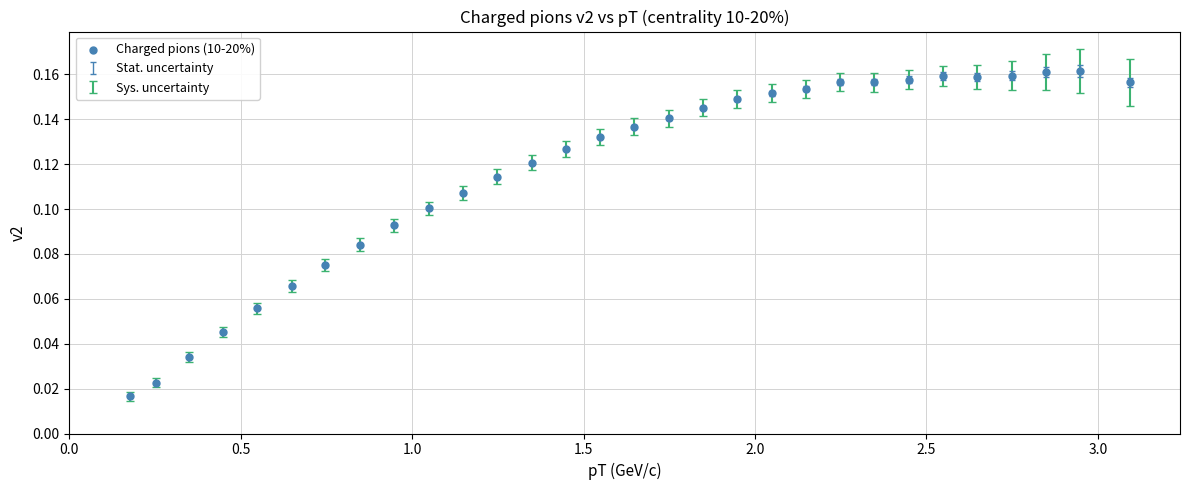

What is the range of X values (max minus min)?

2.9